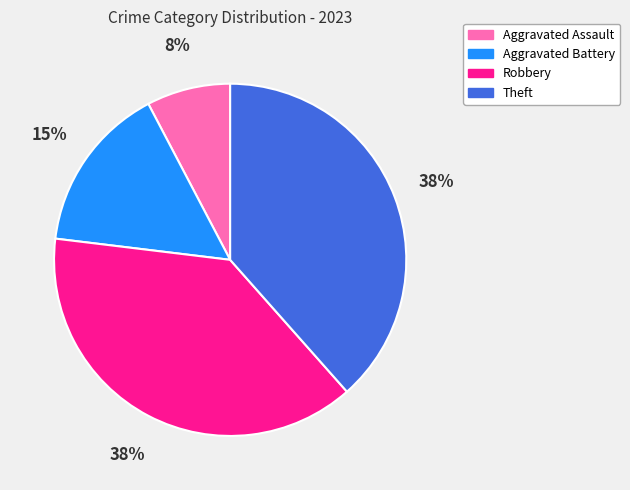

Is there any slice that represents more than half of the pie?

No